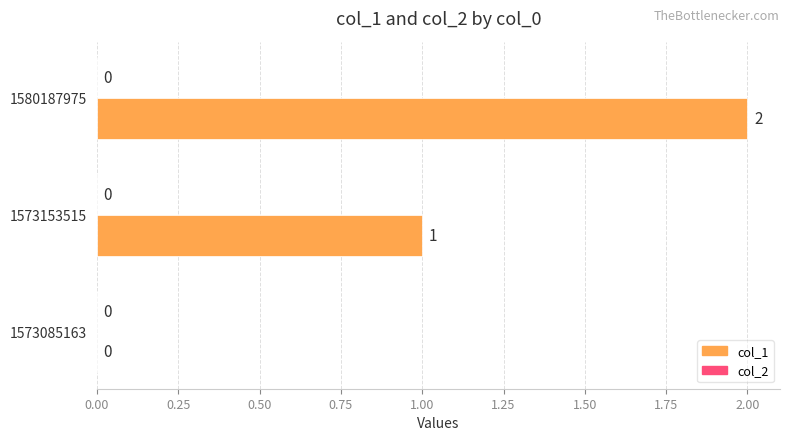

Are the bars horizontal?

Yes